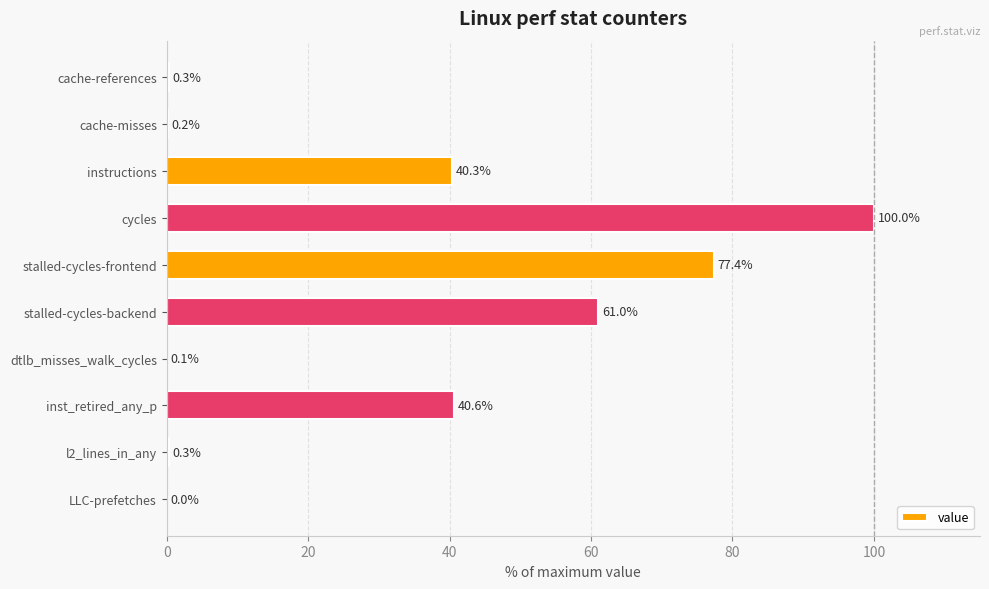

What is the change in value from dtlb_misses_walk_cycles to l2_lines_in_any?

+0.2